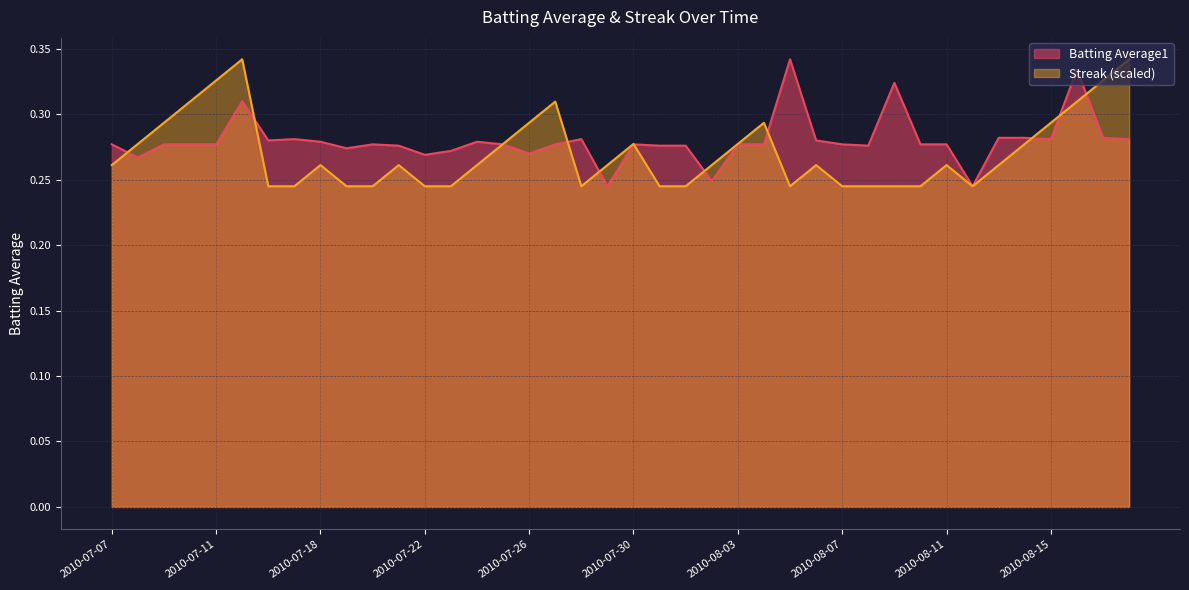

What is the greatest value displayed?

0.3